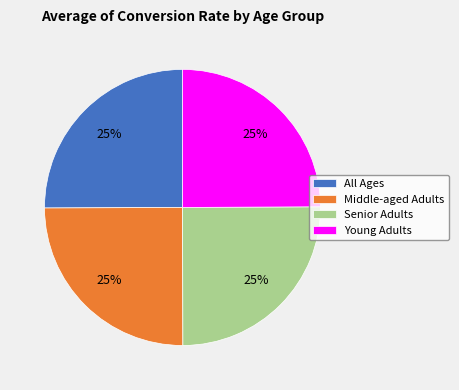

What is the ratio of the value at Senior Adults to the value at Young Adults?

1.0